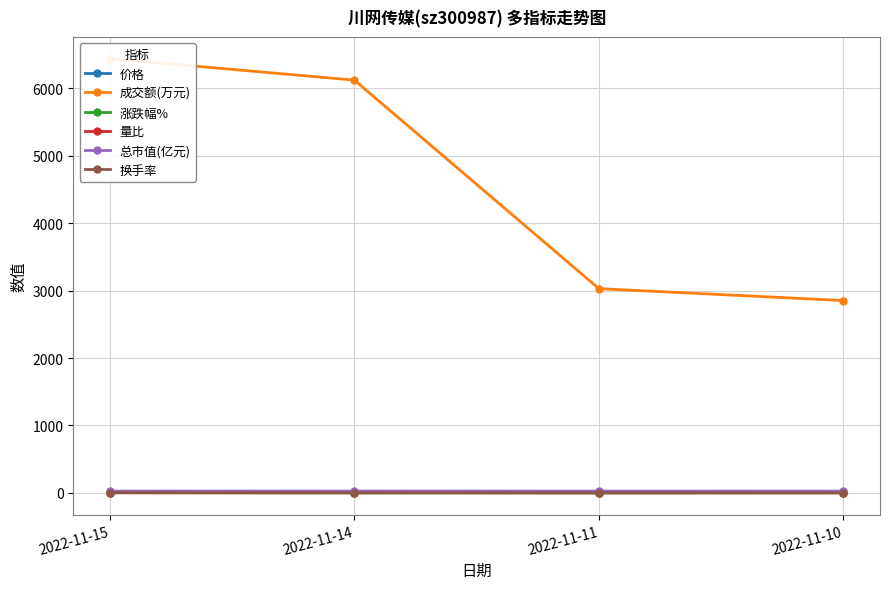

True or false: 涨跌幅% and 价格 cross at least once.

False